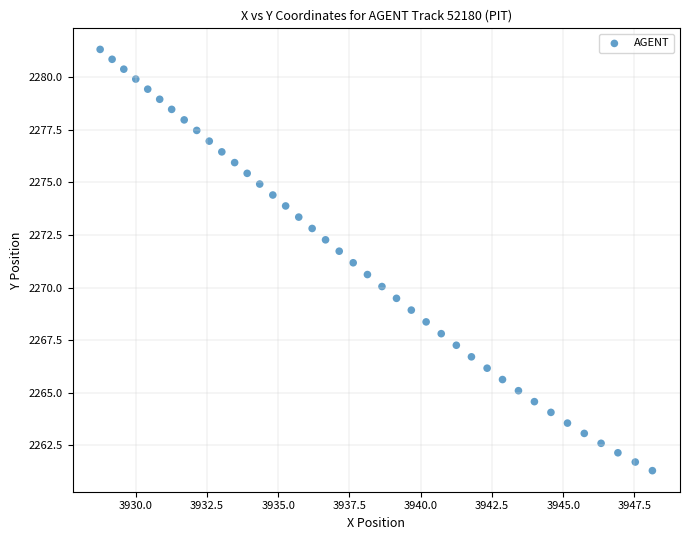

What is the range of Y values (max minus min)?

20.0